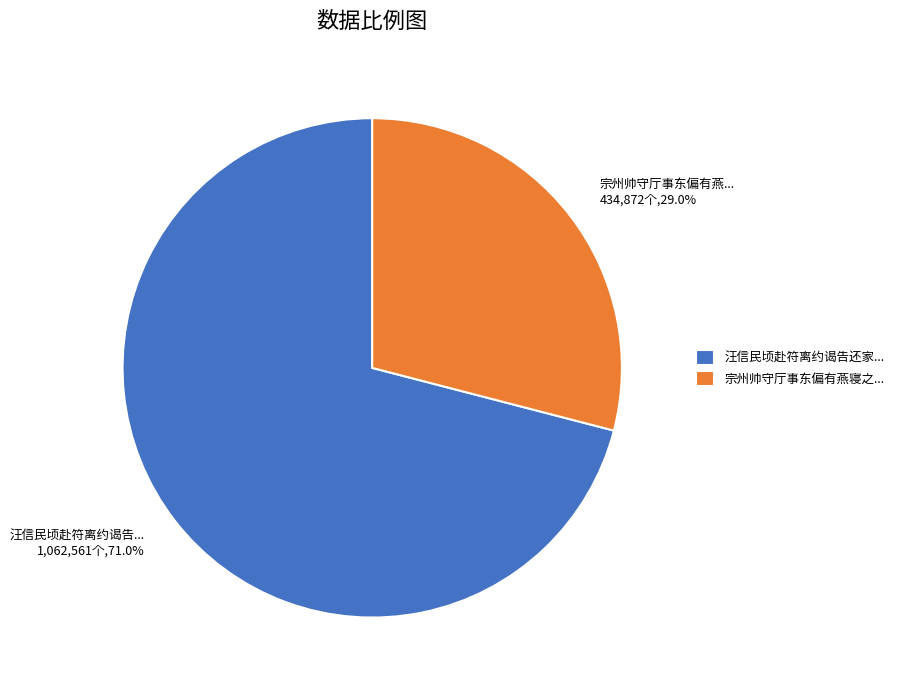

What percentage do 汪信民顷赴符离约谒告... 1,062,561个,71.0% and 宗州帅守厅事东偏有燕... 434,872个,29.0% together represent?

100.0%